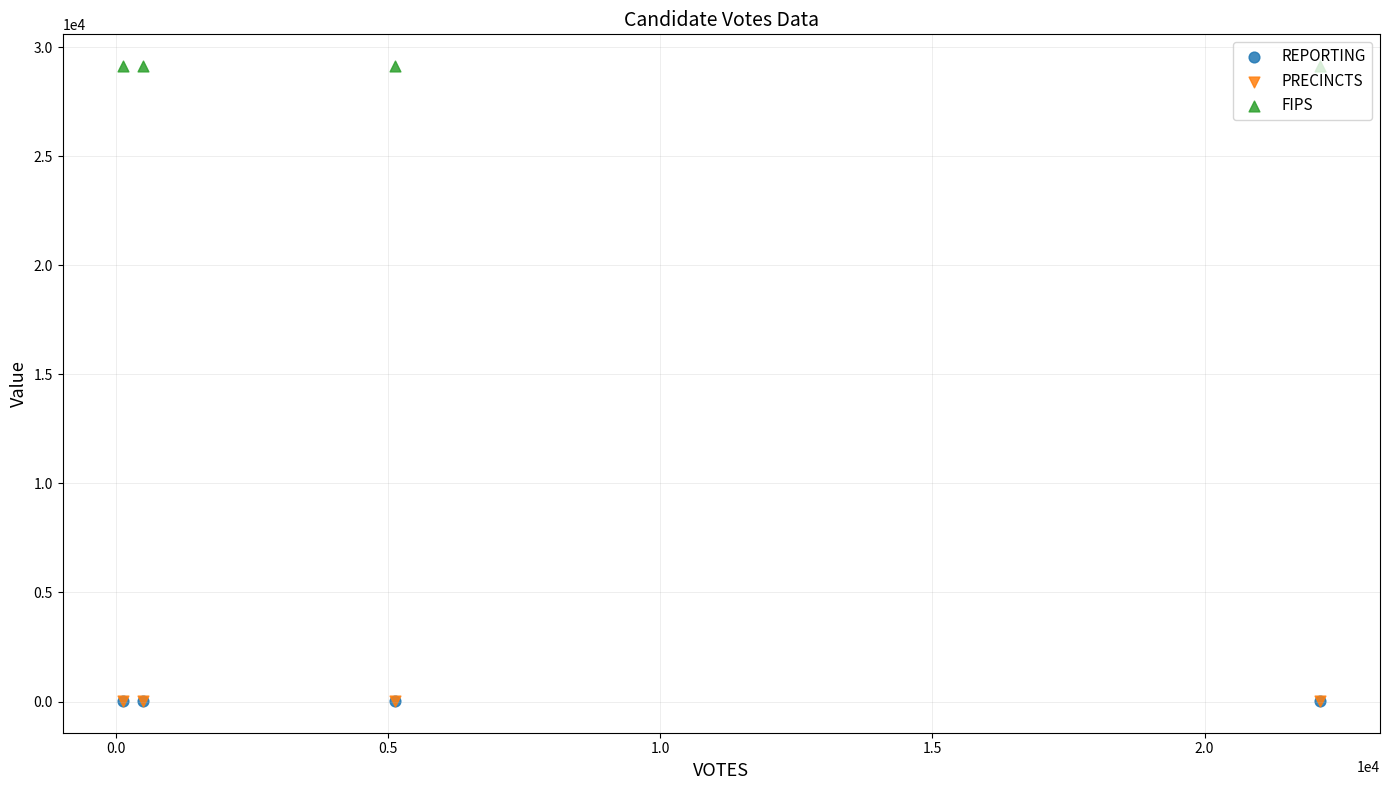

What are all the series names shown in the legend?

REPORTING, PRECINCTS, FIPS